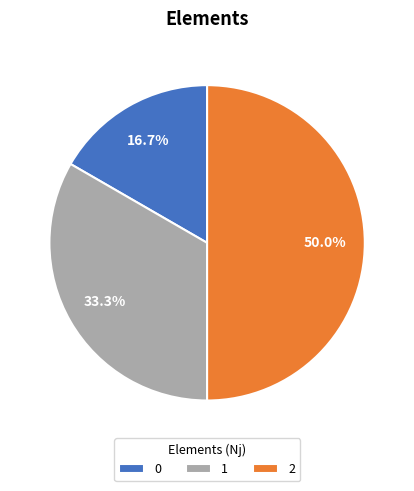

Rank the categories by value from lowest to highest.

0, 1, 2